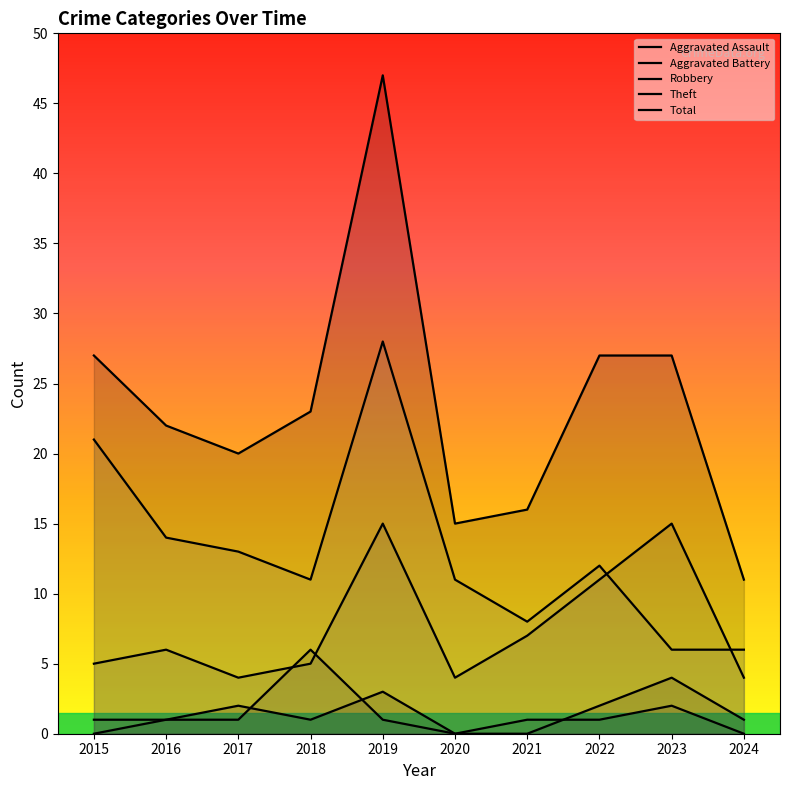

What is the difference between the Theft values at 2024 and 2020?

5